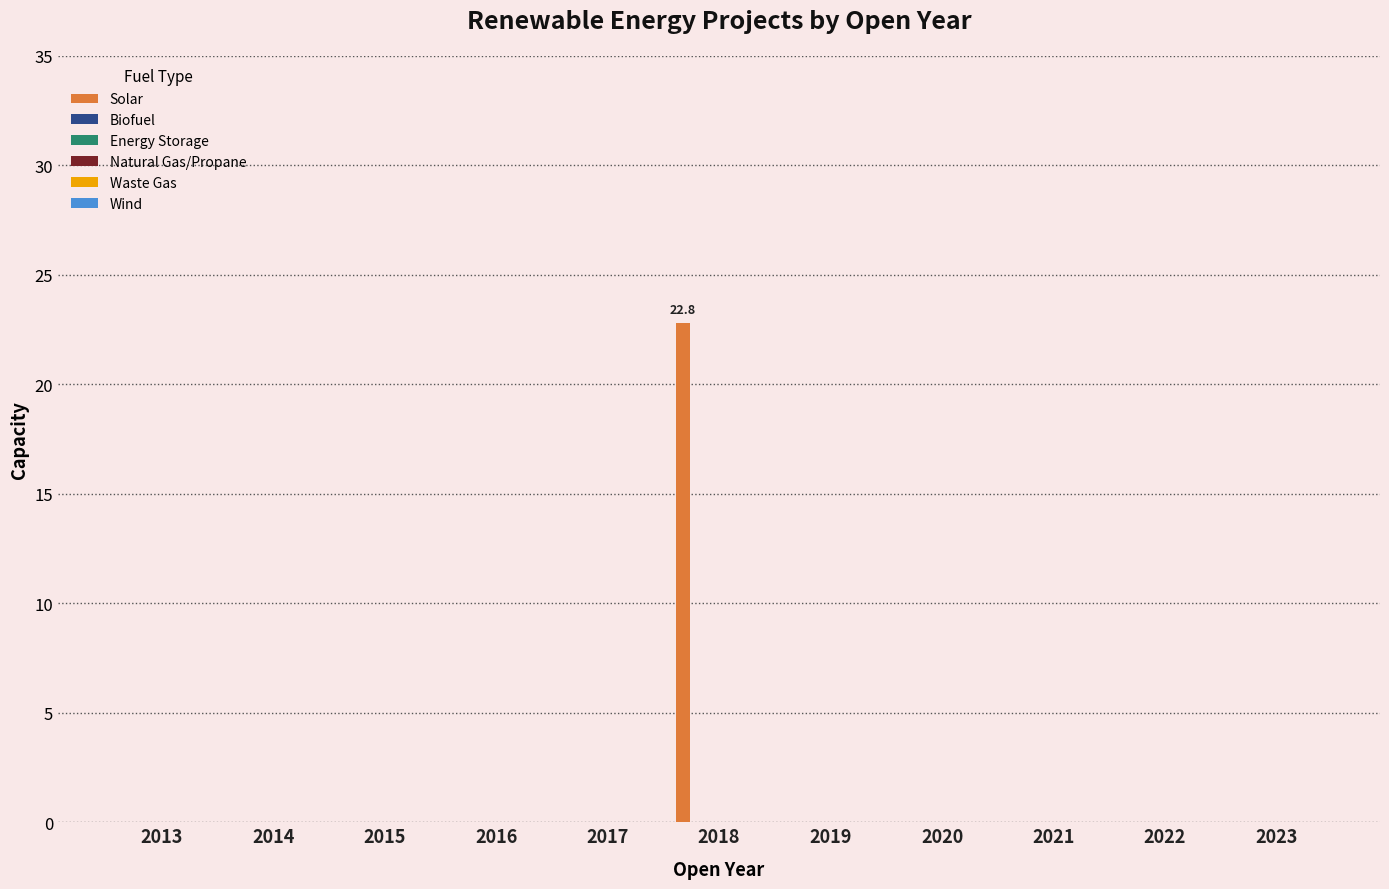

What is the maximum value shown in the chart?

22.8